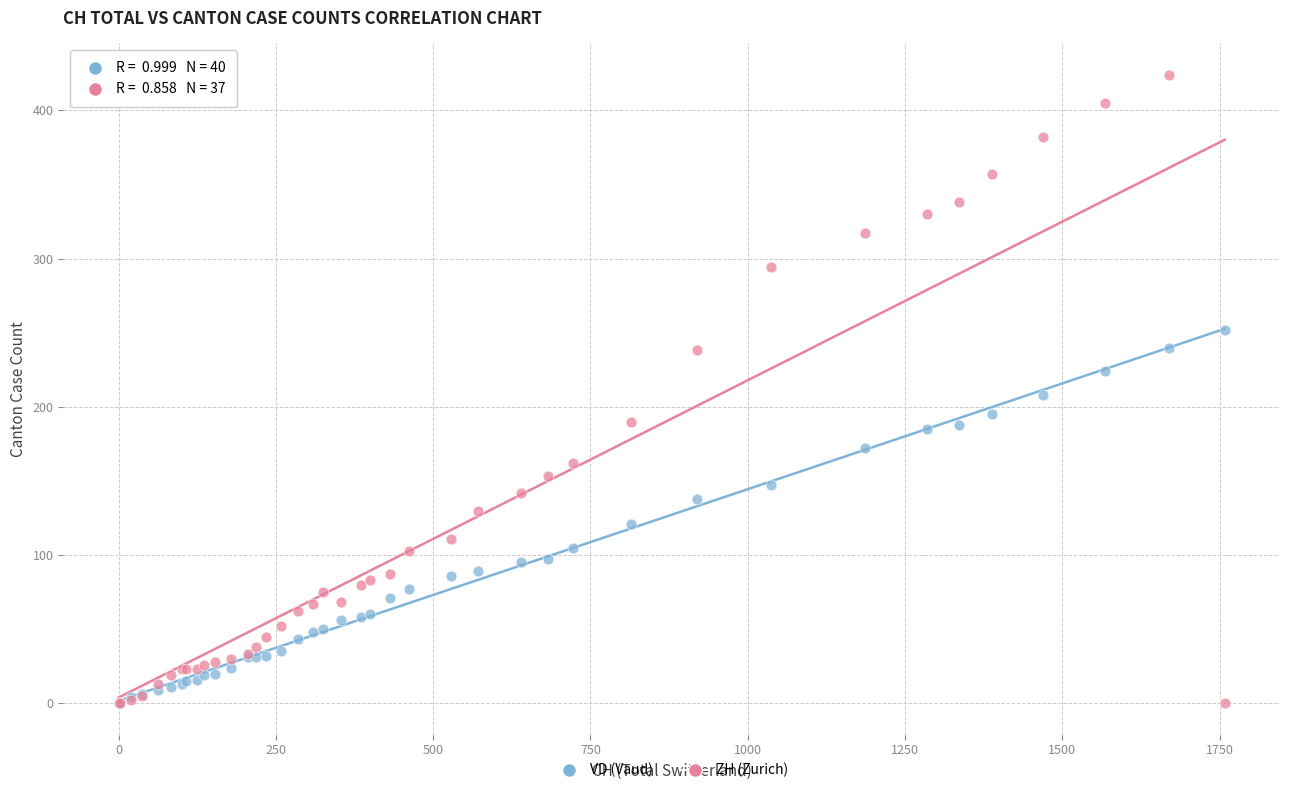

What are all the series names shown in the legend?

VD (Vaud), ZH (Zurich)